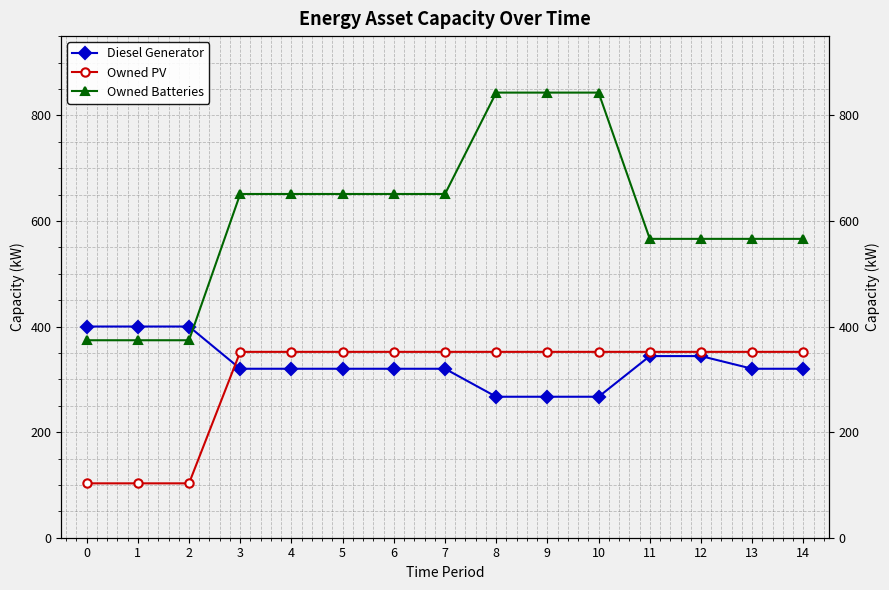

Is this an area chart (filled region under the line)?

No